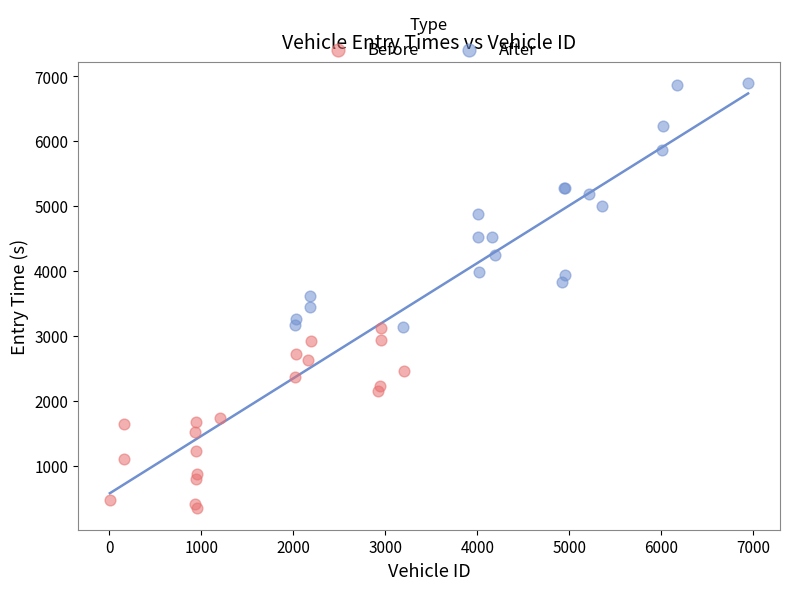

What are all the series names shown in the legend?

Before, After